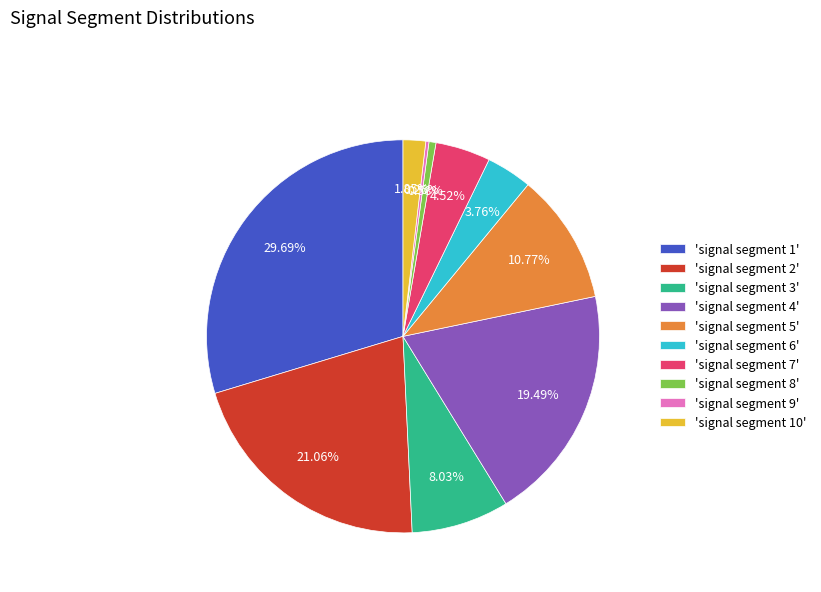

Do 'signal segment 1' and 'signal segment 4' together represent more than half of the pie?

No